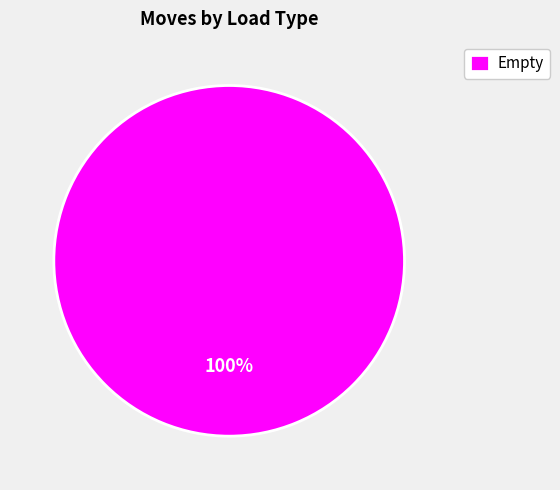

Rank the categories by value from lowest to highest.

Empty